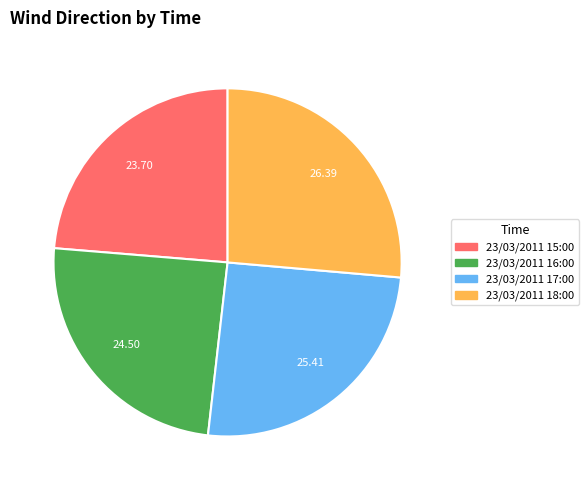

Is it true that 23/03/2011 16:00 is 35% of the pie?

False